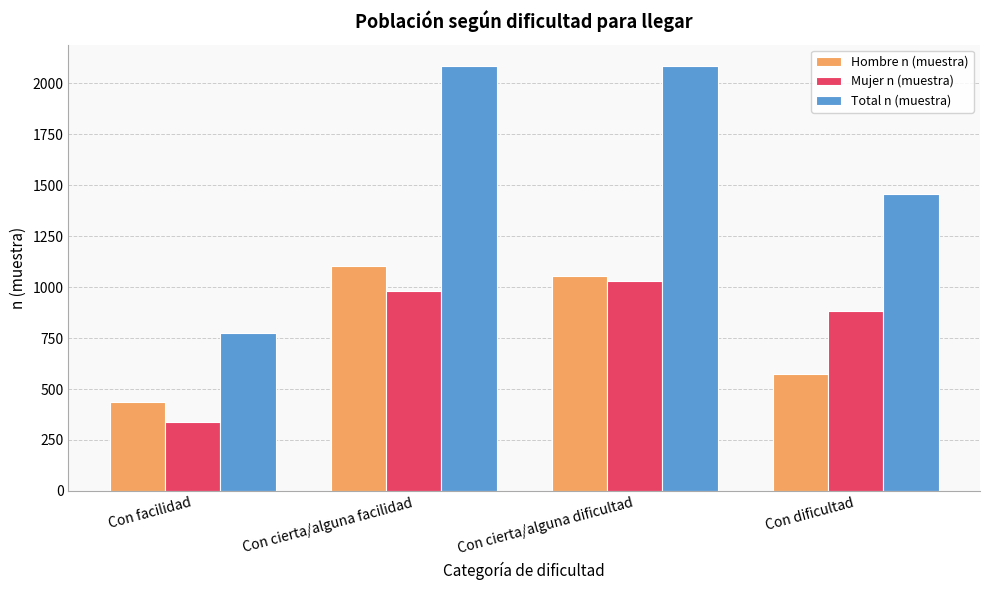

At which label does Hombre n (muestra) reach its peak?

Con cierta/alguna facilidad